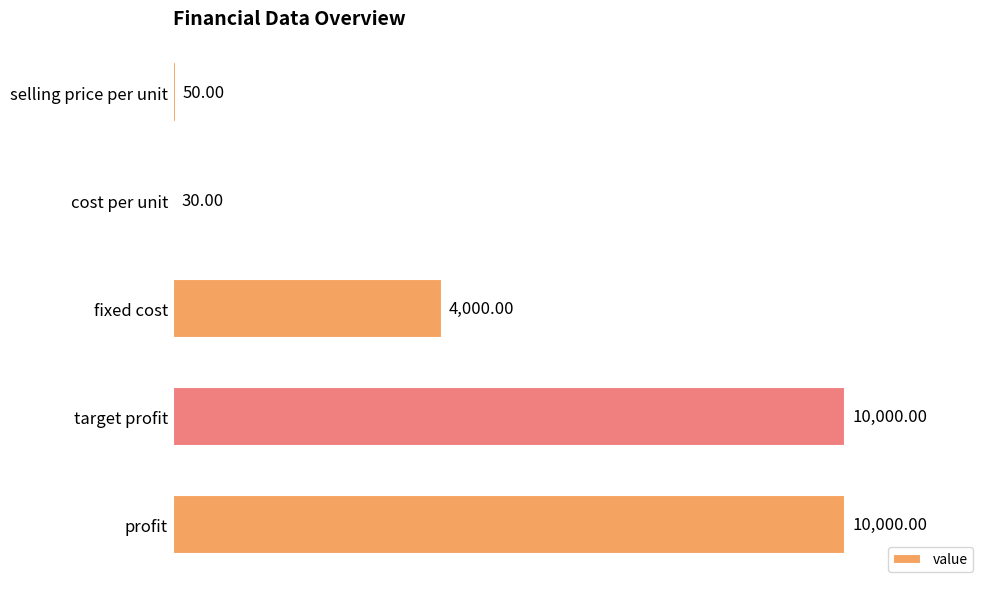

What is the ratio of the value at fixed cost to the value at cost per unit?

133.3